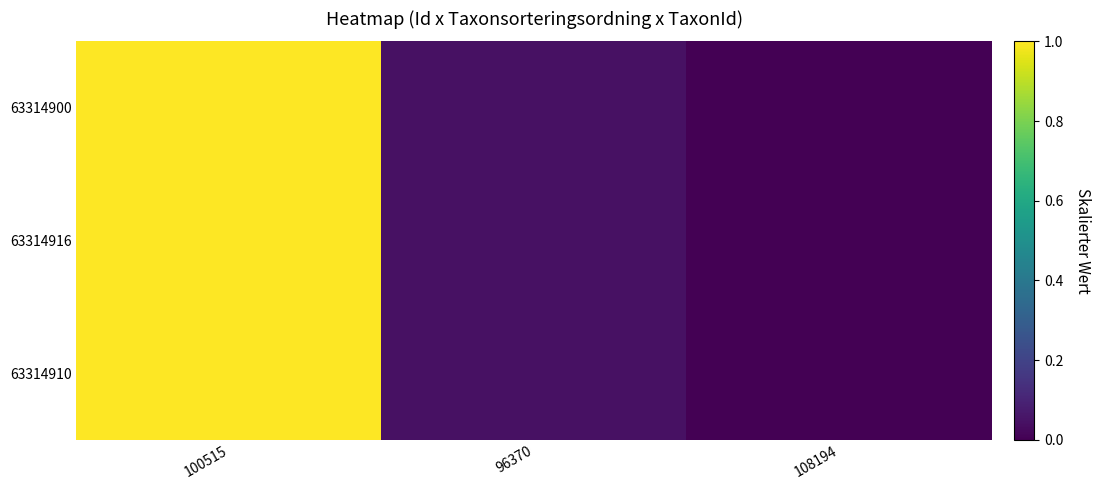

Reading left to right, list all the values displayed in this chart.

63314900: 100515=1.0	96370=0.0	108194=0.0
63314916: 100515=1.0	96370=0.0	108194=0.0
63314910: 100515=1.0	96370=0.0	108194=0.0